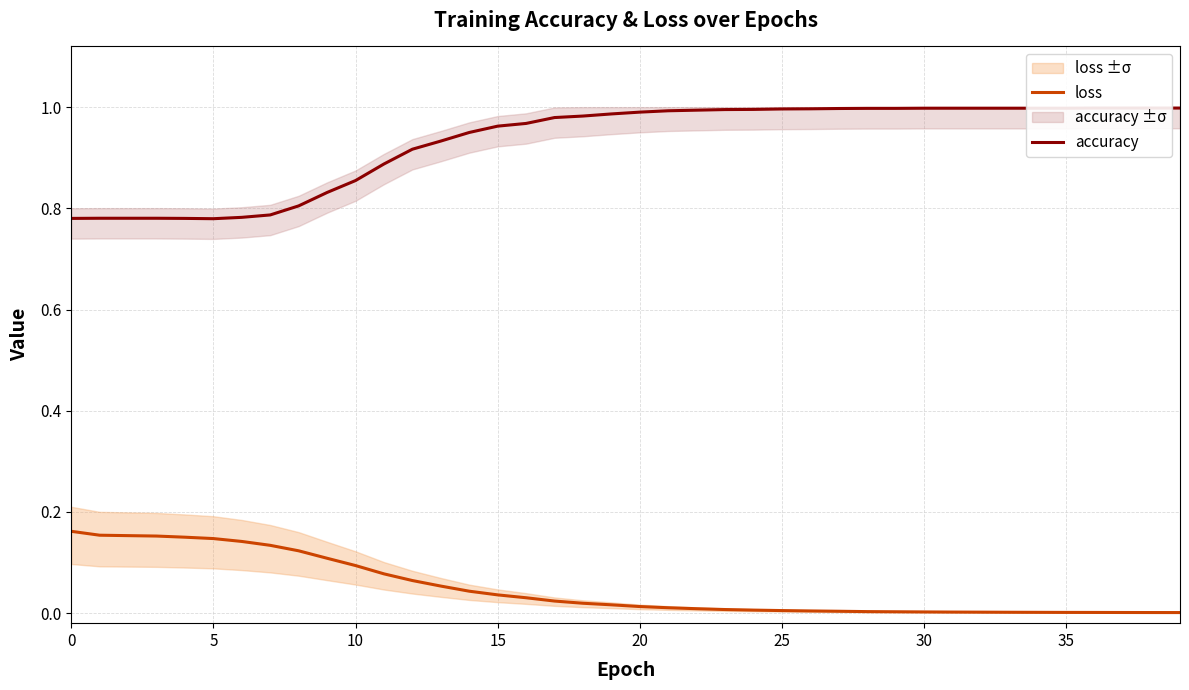

True or false: accuracy and loss intersect in this chart.

False